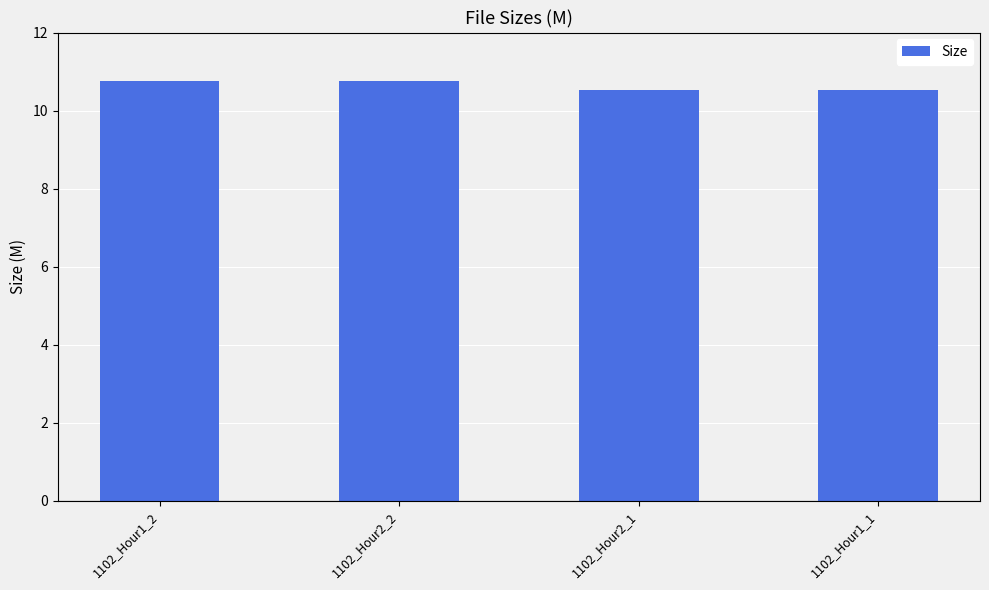

What is the difference between the second highest and minimum values?

0.2